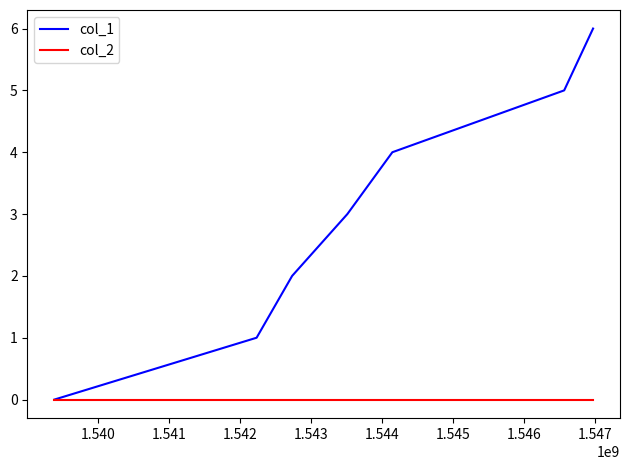

What is the greatest value displayed?

6